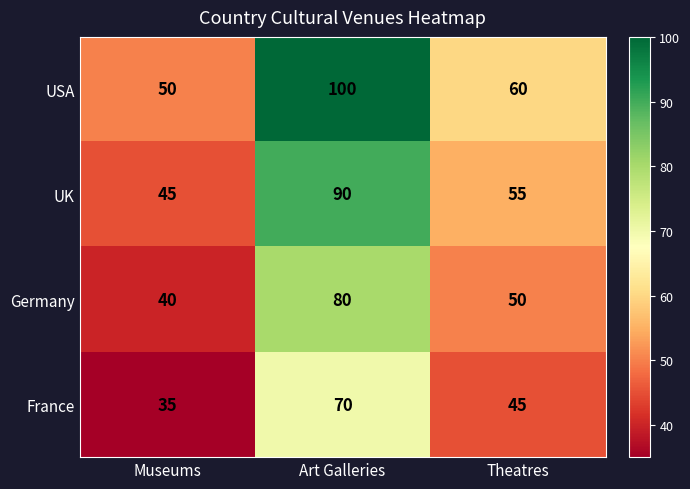

Rank the categories by UK value from highest to lowest.

Art Galleries, Theatres, Museums